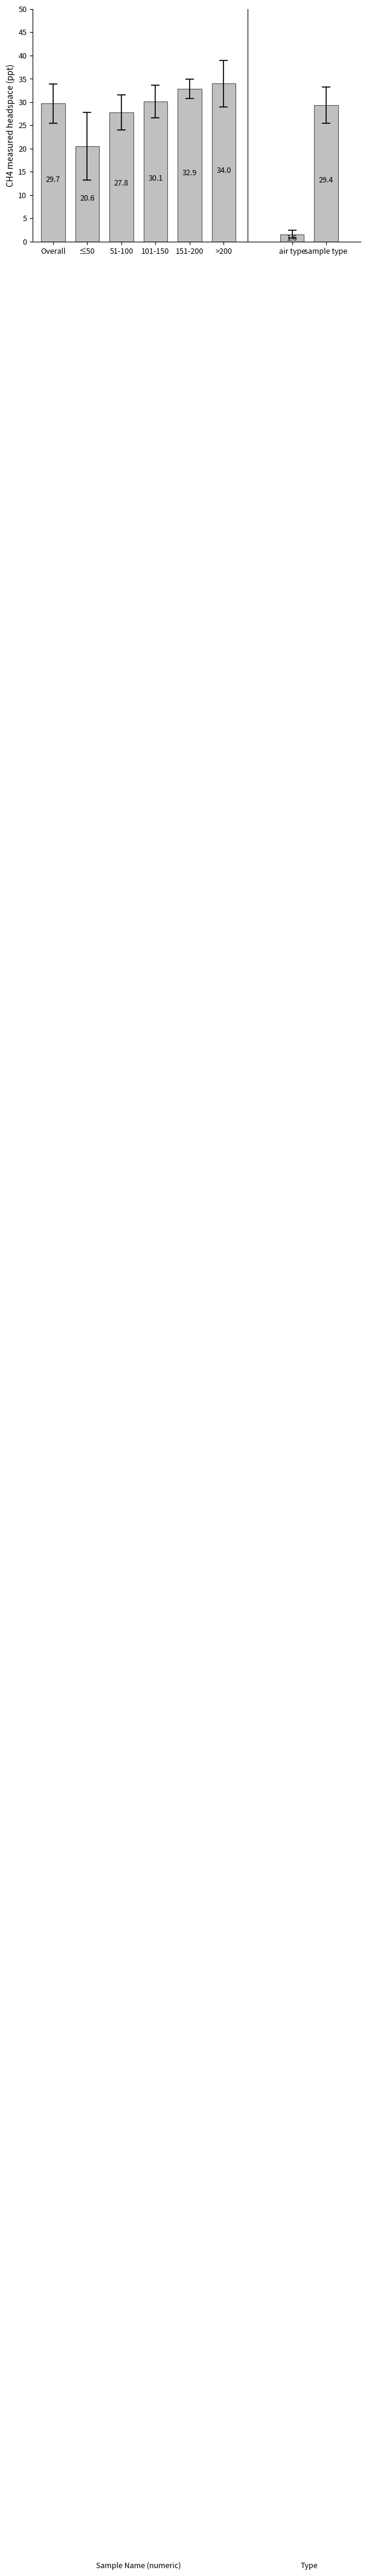

How many bars are there in total?

8